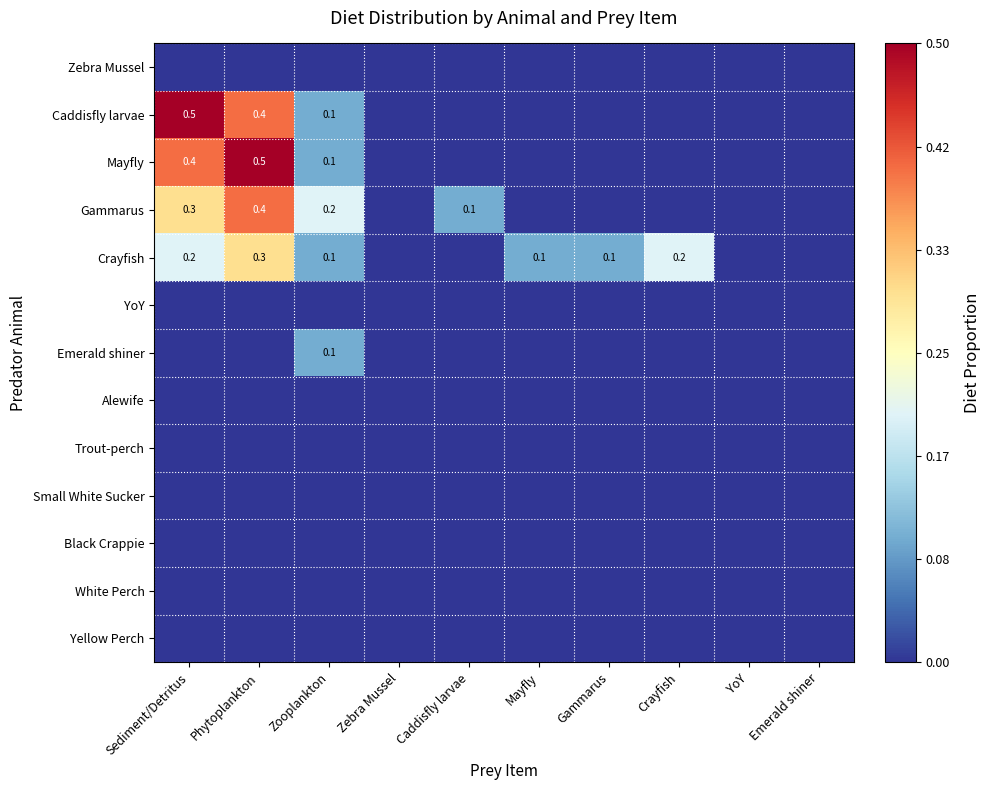

How many positive values does the Mayfly series have?

3